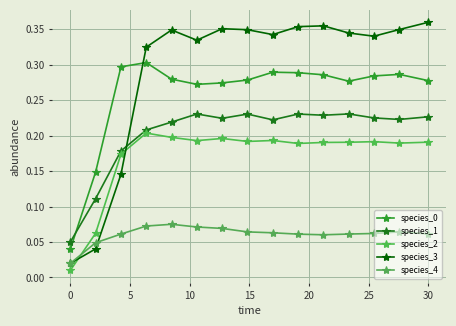

Count the number of categories in the chart.

15